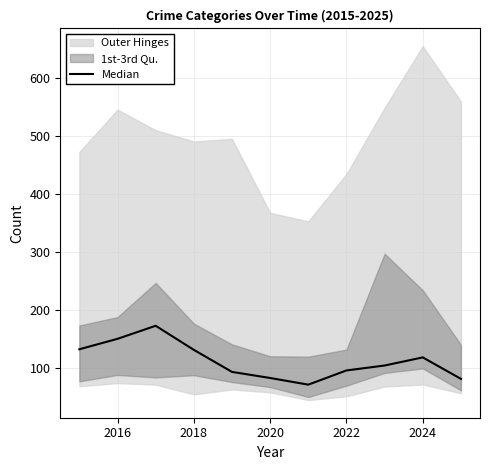

How many values exceed 105?

5